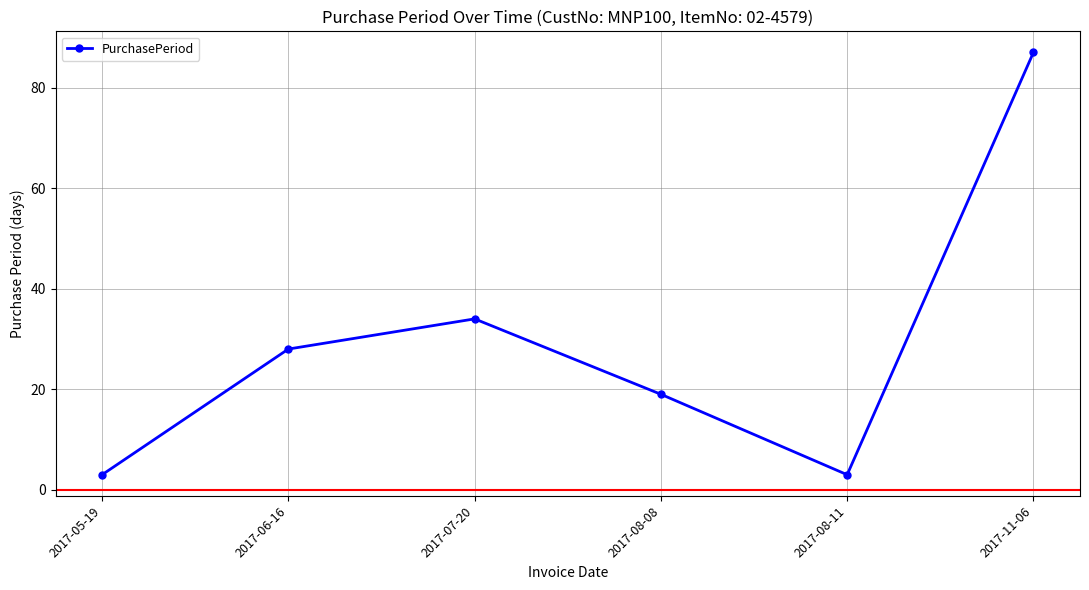

Which has a higher value, 2017-11-06 or 2017-06-16?

2017-11-06